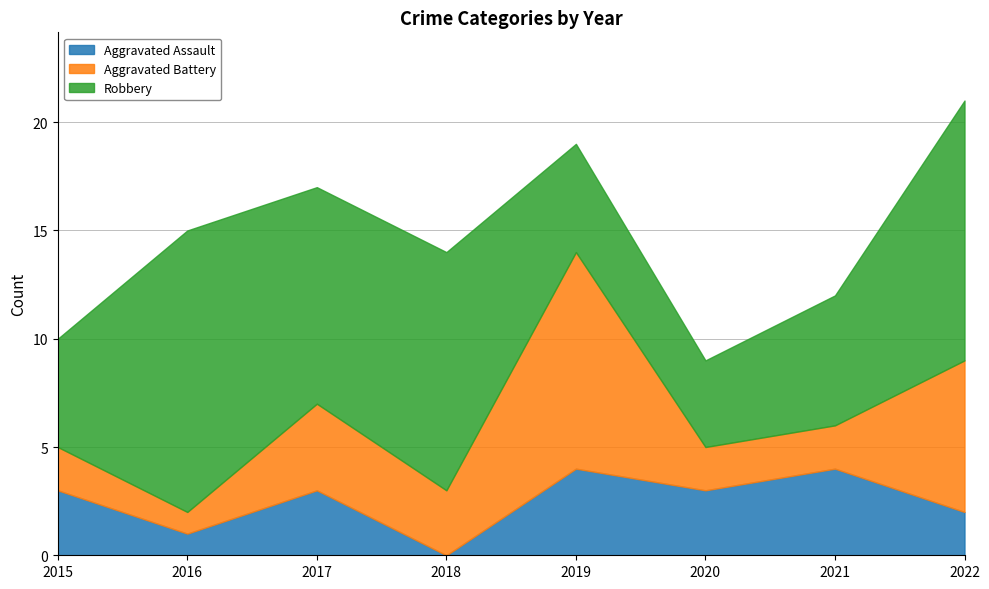

True or false: Aggravated Assault has a value of 3 at 2022.

False